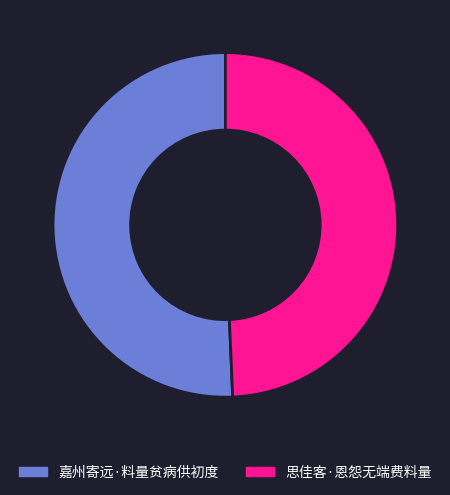

Is 思佳客·恩怨无端费料量 the majority of the pie?

No